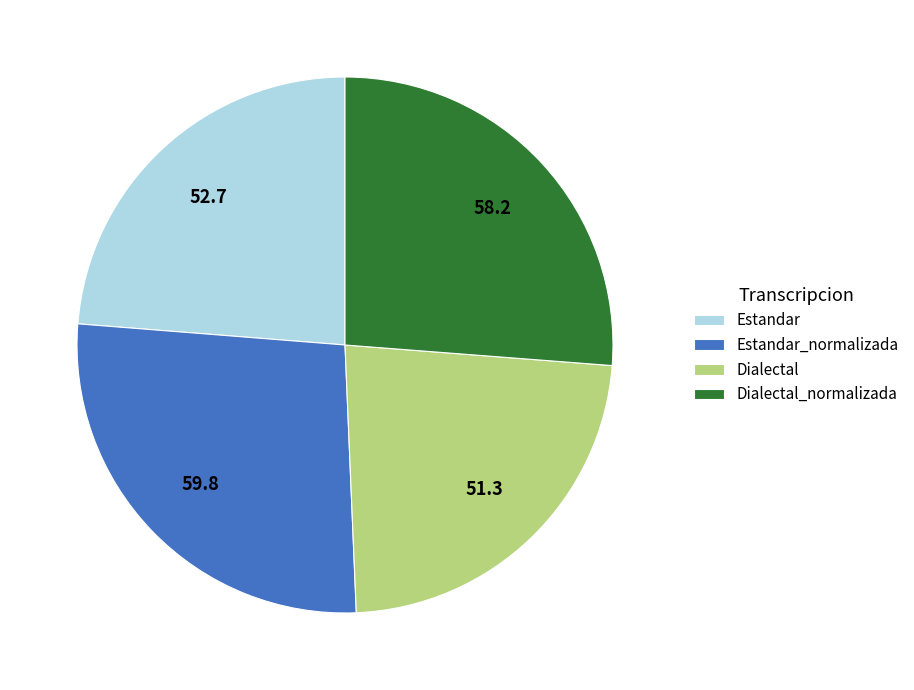

Is there a majority slice in this chart?

No